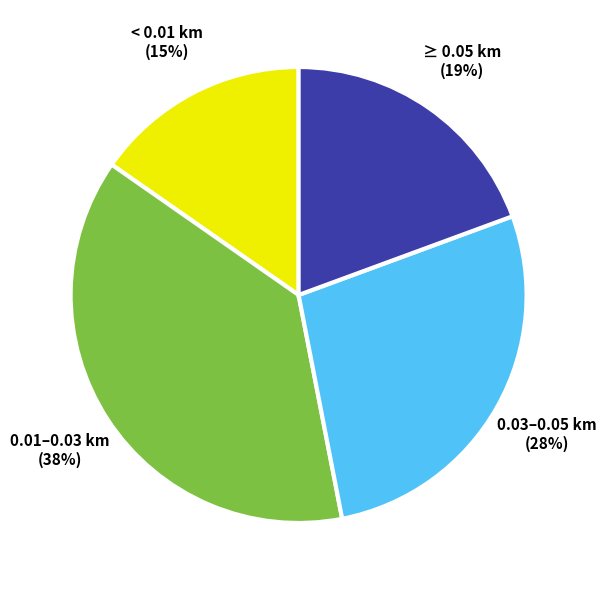

Which category has the smallest portion of the pie?

< 0.01 km